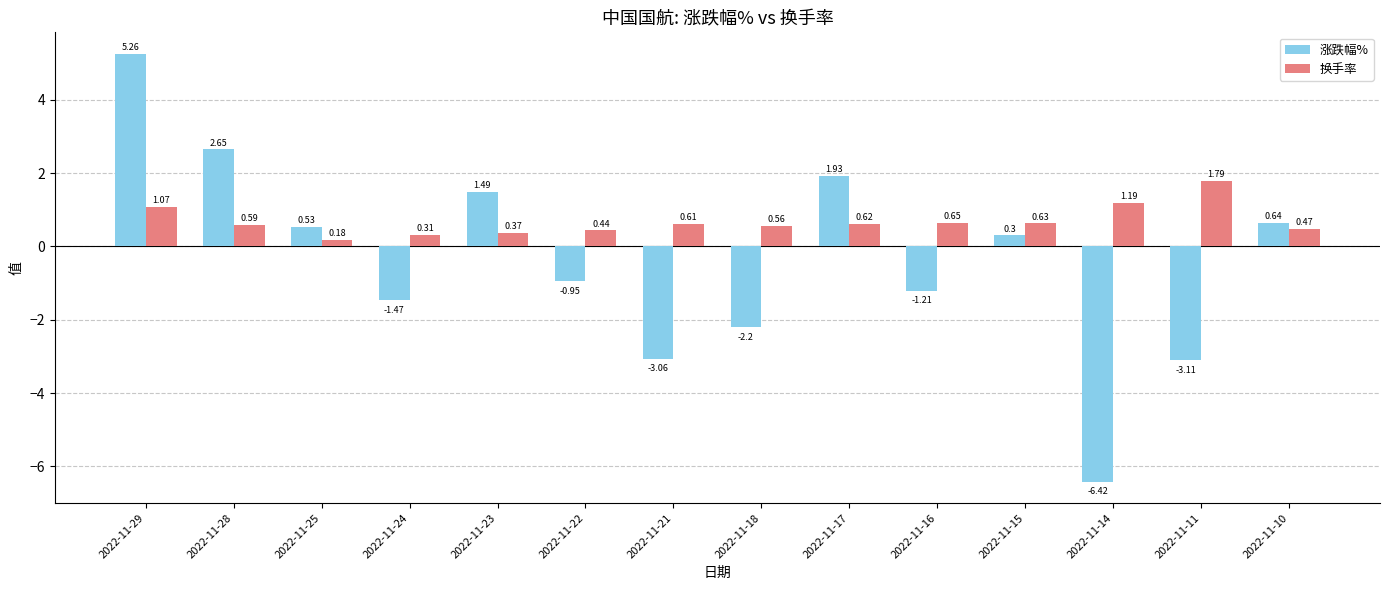

How many bars are there in total?

28